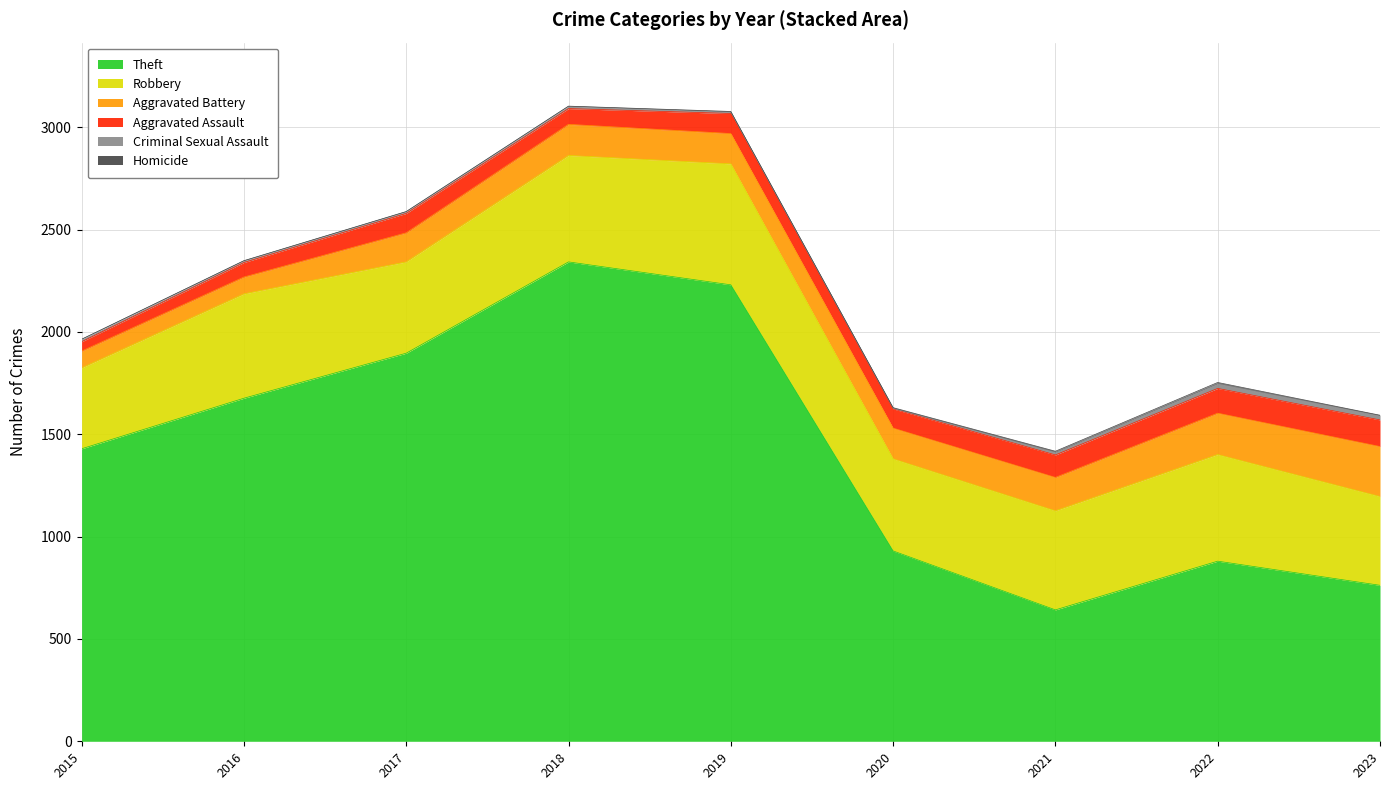

What is the minimum value for Aggravated Battery?

82